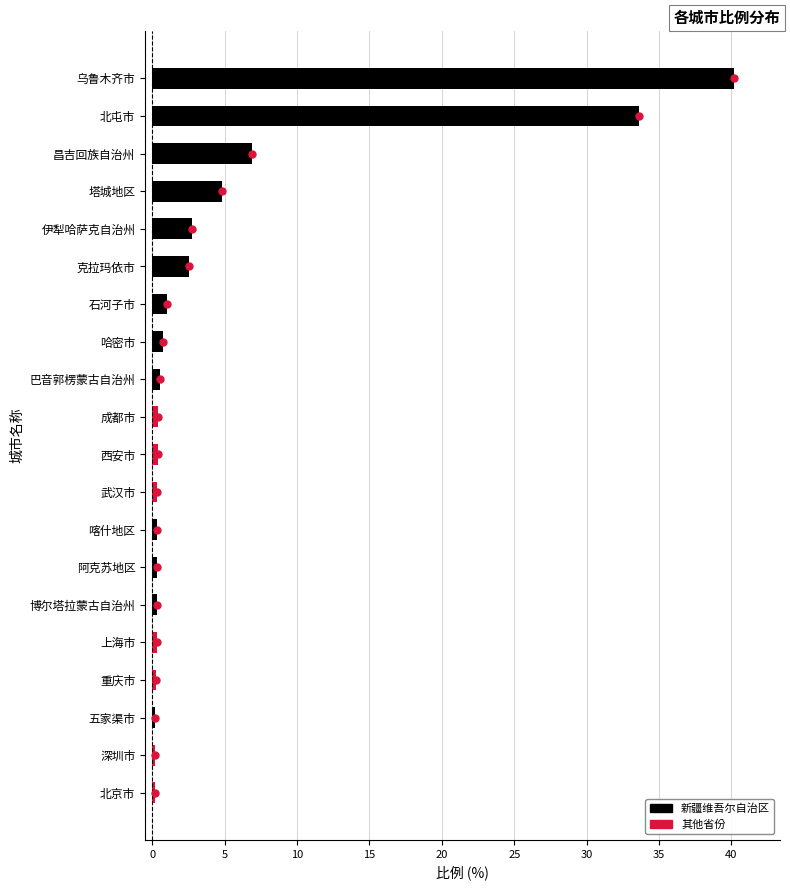

What is the difference between the second highest and minimum values?

33.4